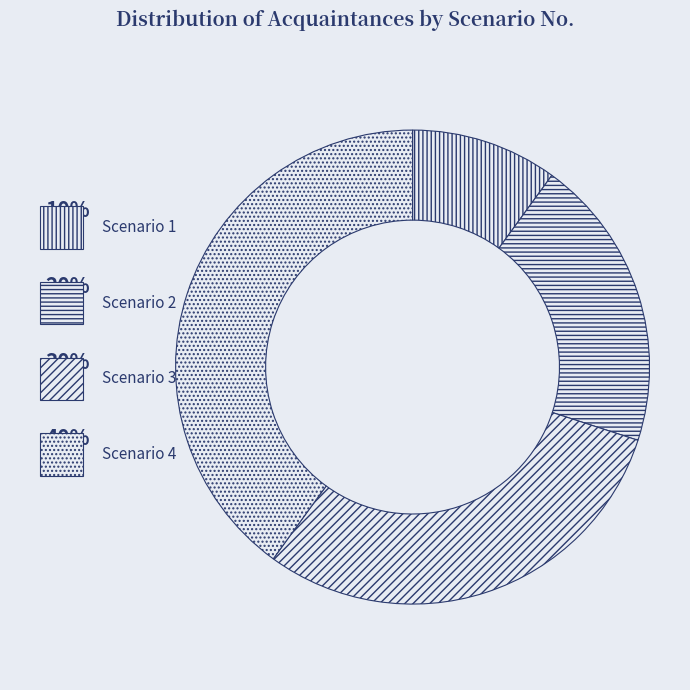

How many segments does this pie chart have?

4